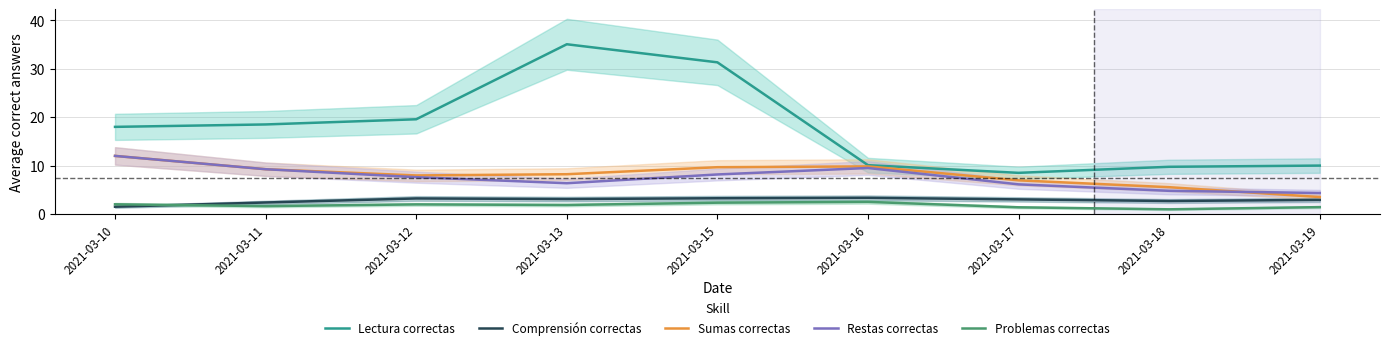

What is the sum of the Comprensión correctas values at 2021-03-18 and 2021-03-11?

5.1